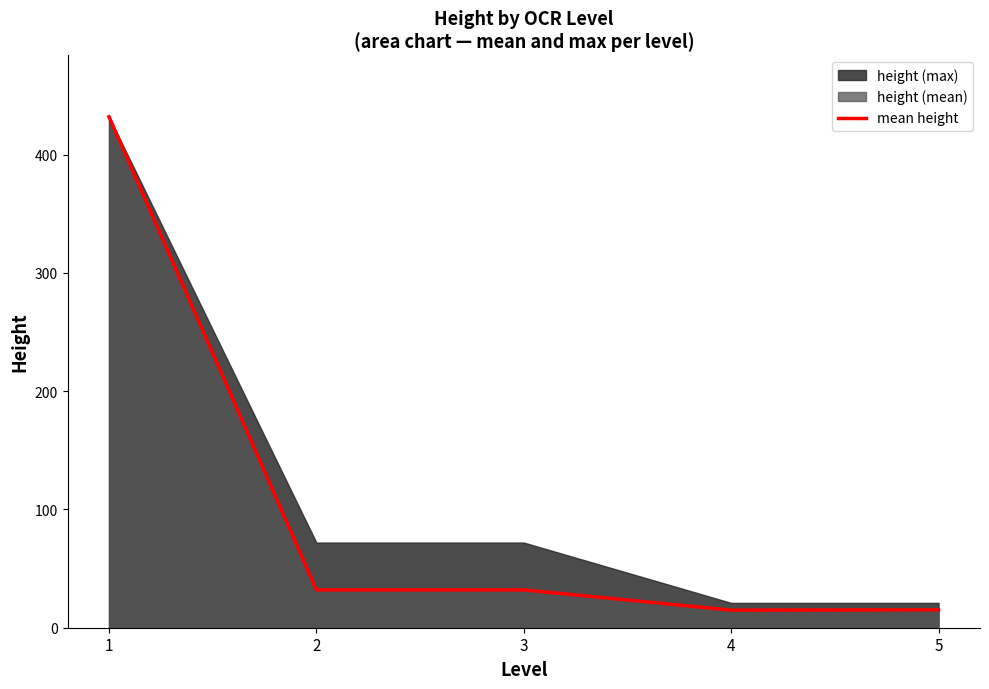

At which category does the chart reach its minimum across all series?

4